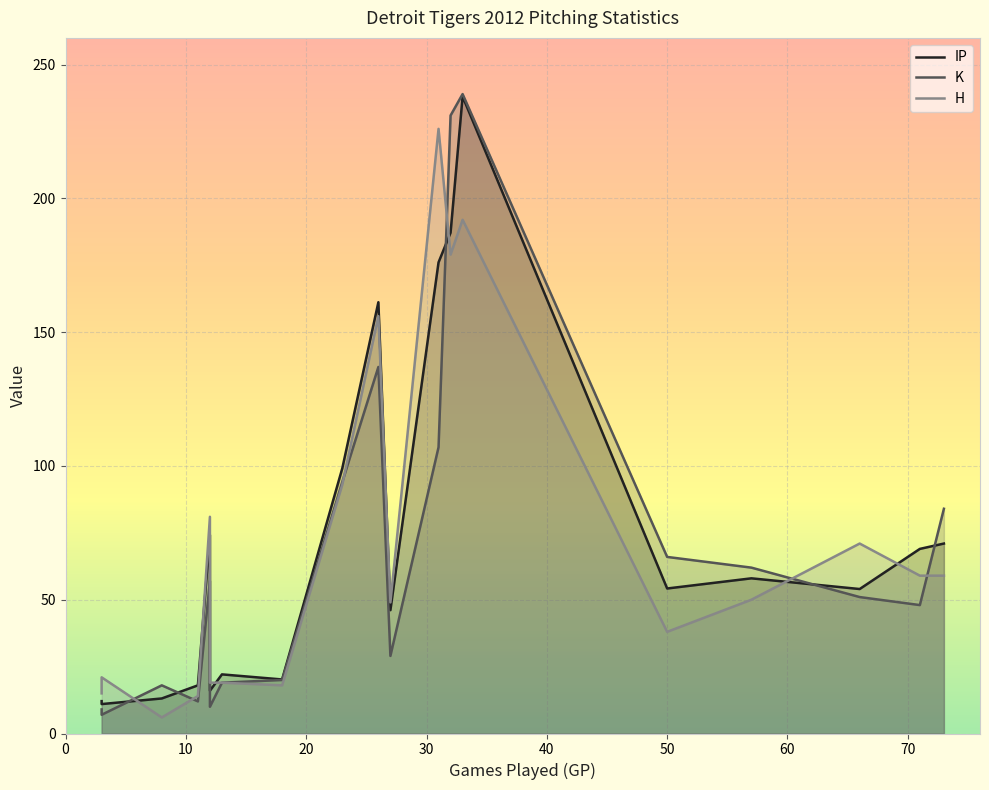

True or false: K has more than 2 points higher than both neighbors.

True